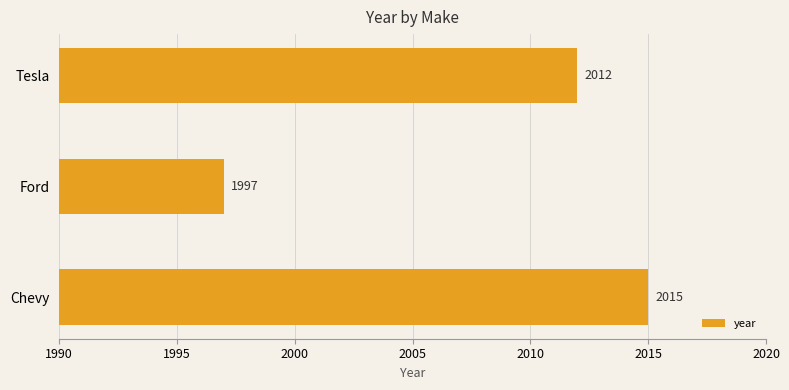

Reading top to bottom, list all the values displayed in this chart.

Tesla=2012	Ford=1997	Chevy=2015